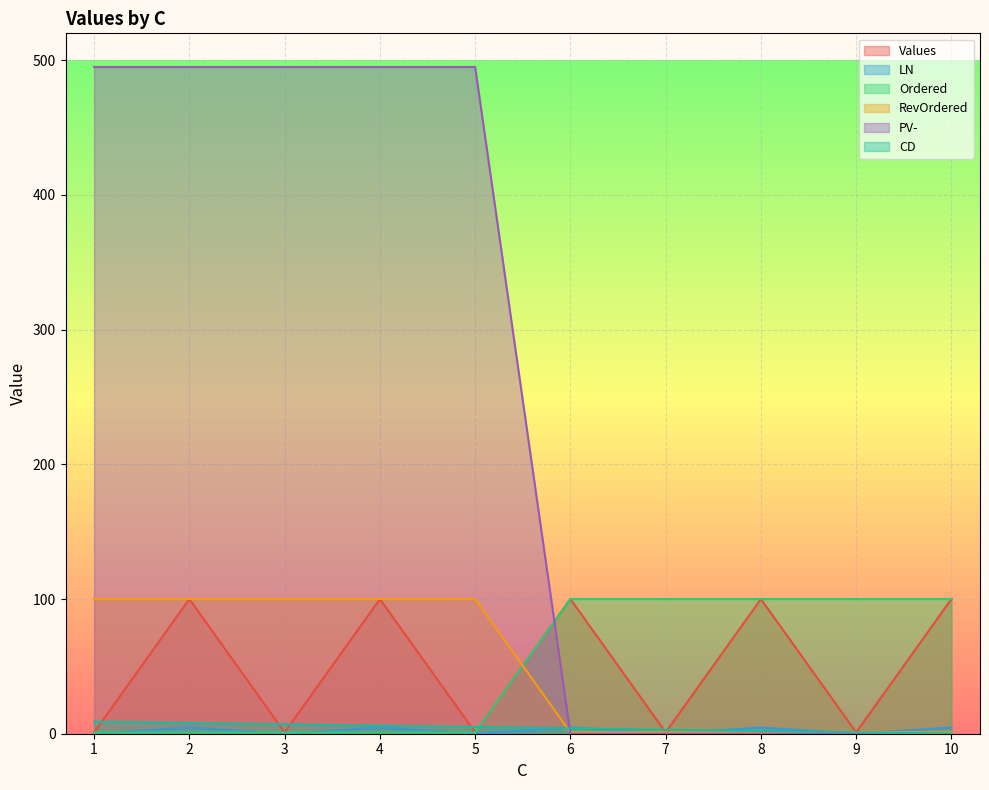

What is the maximum value for Values?

100.0